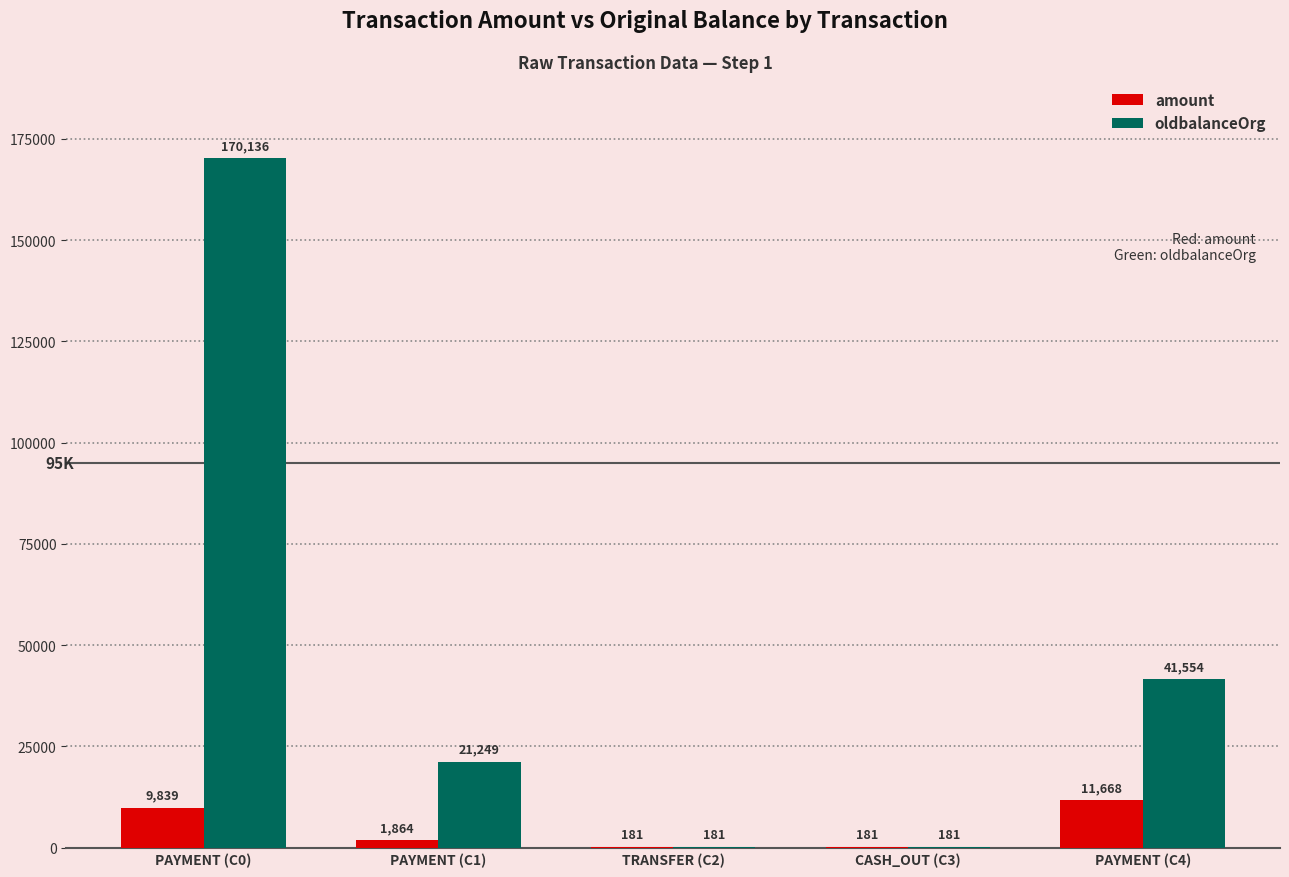

What value does the oldbalanceOrg series have at CASH_OUT (C3)?

181.0